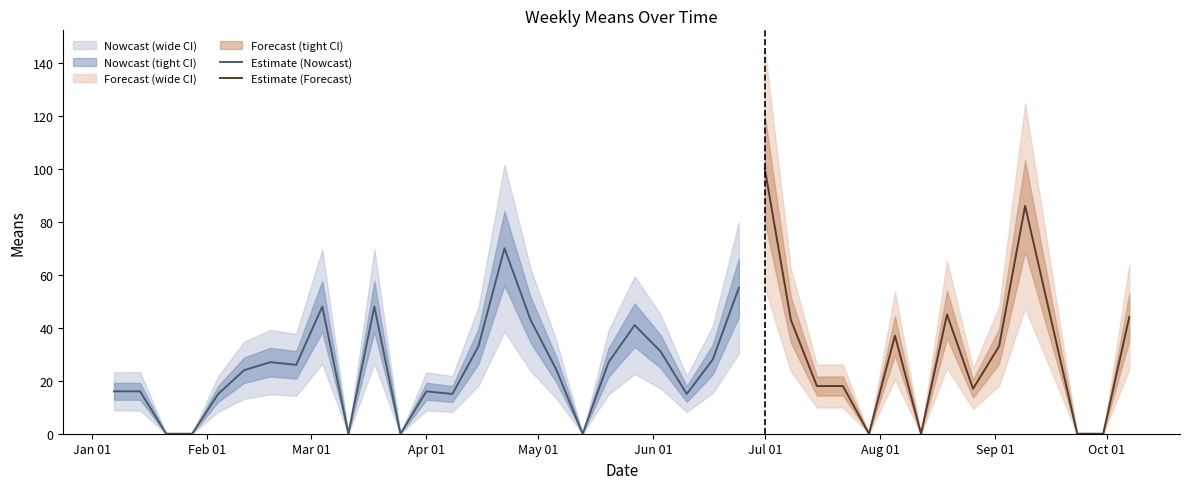

The chart shows a value of 18 at 2018-02-25. True or false?

False